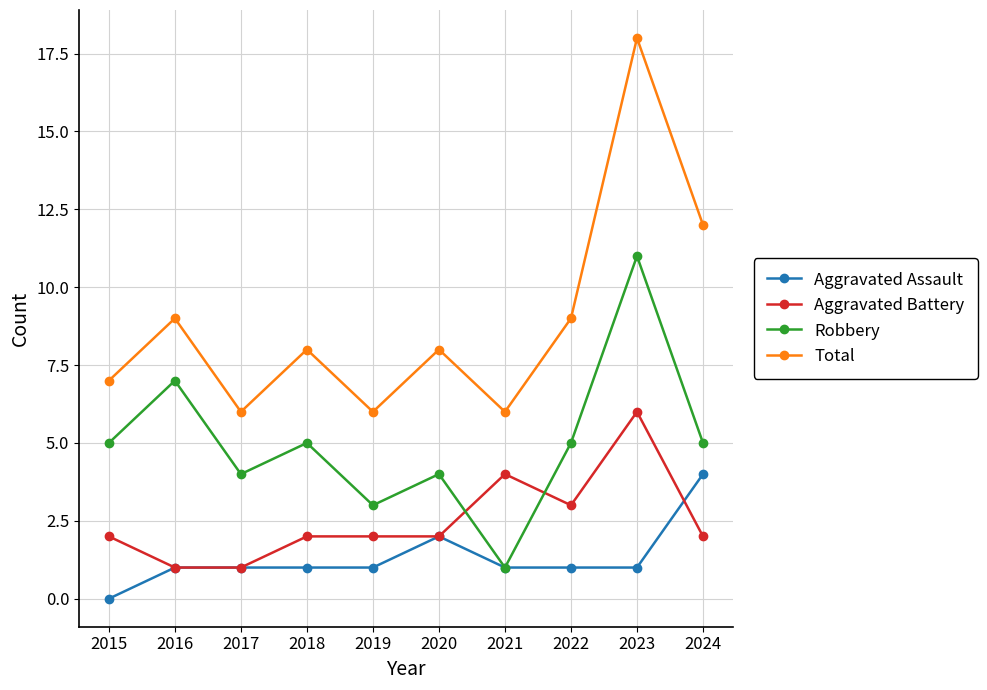

What is the sum of all Aggravated Assault values?

13